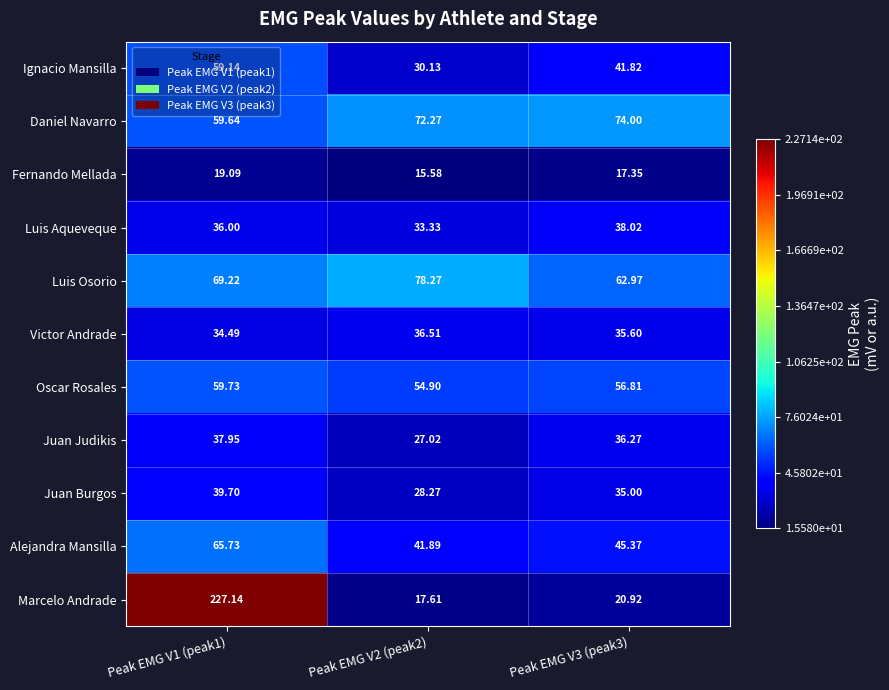

How many series are shown in this chart?

11